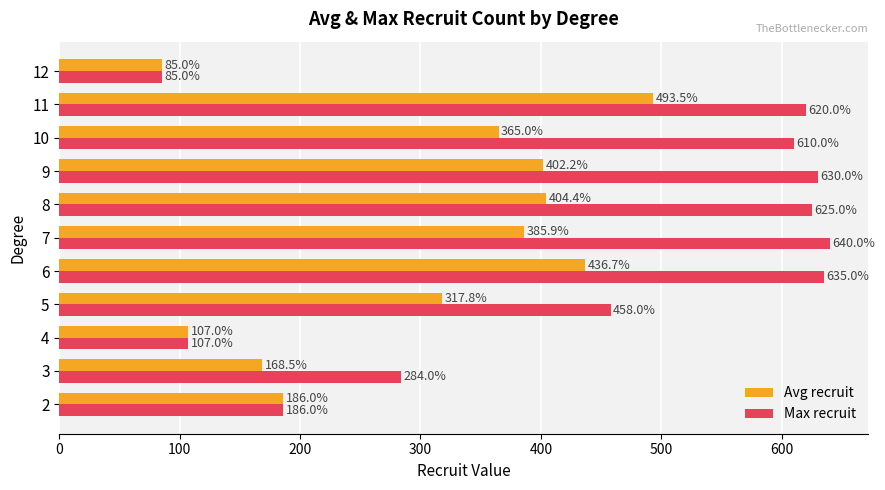

At which category is the sum across all series the highest?

11